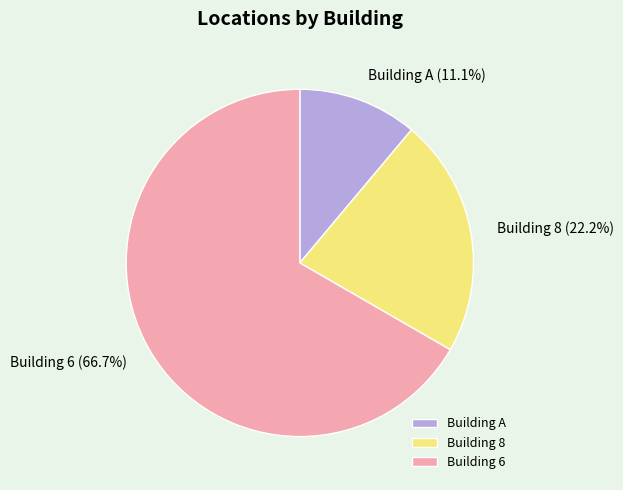

The Building A slice represents 11% of the pie. True or false?

True